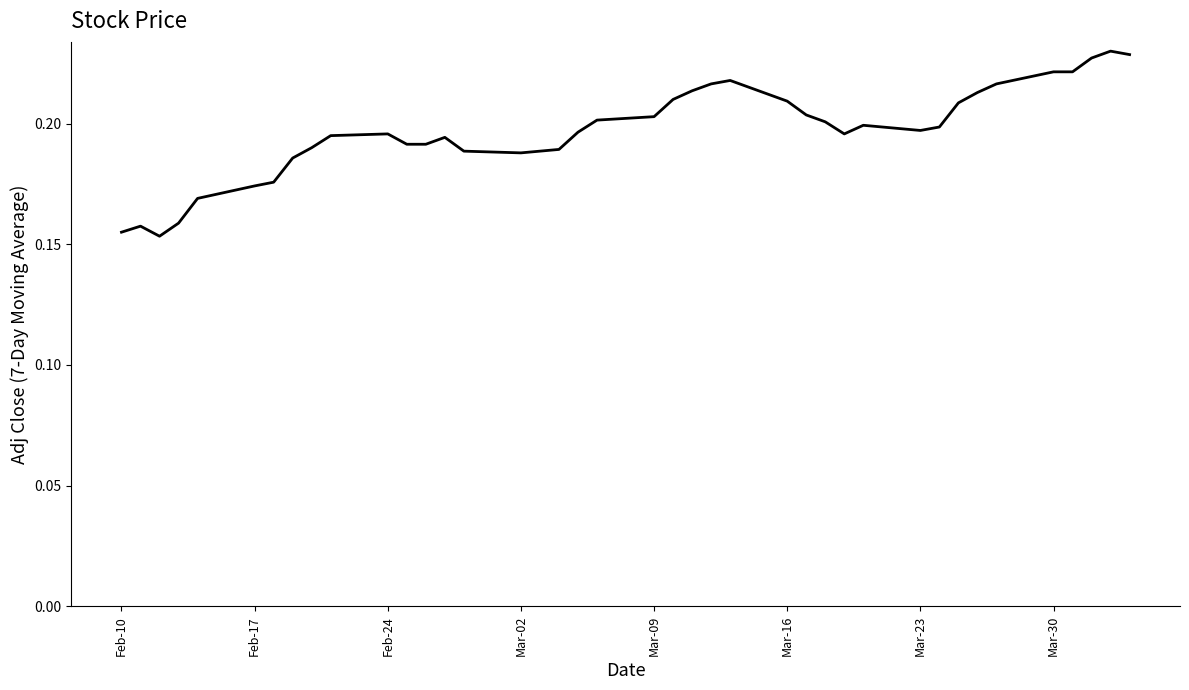

How many values are between 0 and 1?

40